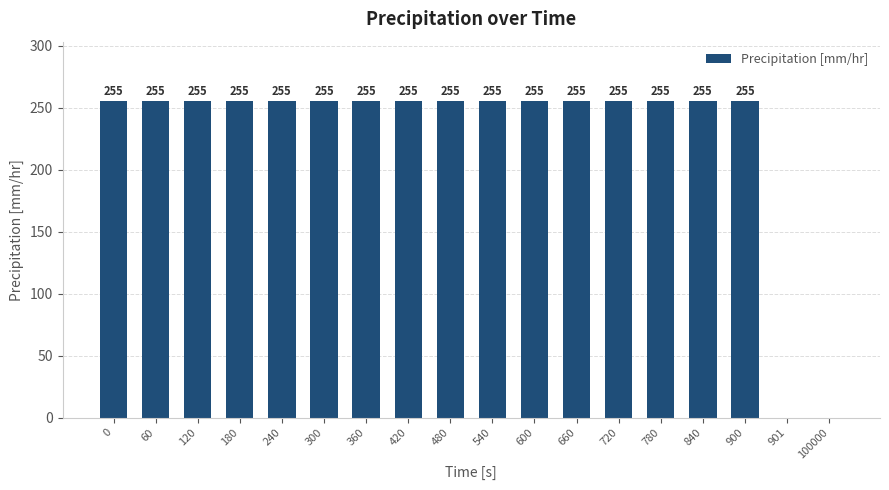

Reading left to right, what are all the values shown in this chart?

0=255.0	60=255.0	120=255.0	180=255.0	240=255.0	300=255.0	360=255.0	420=255.0	480=255.0	540=255.0	600=255.0	660=255.0	720=255.0	780=255.0	840=255.0	900=255.0	901=0.0	100000=0.0